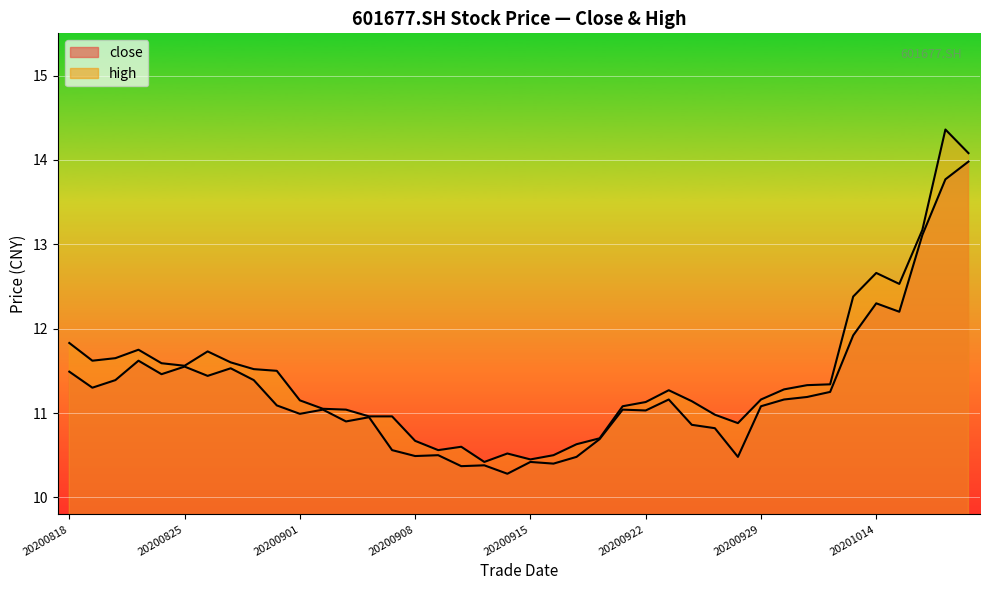

Between 20200904 and 20200925, which series saw the biggest shift?

close